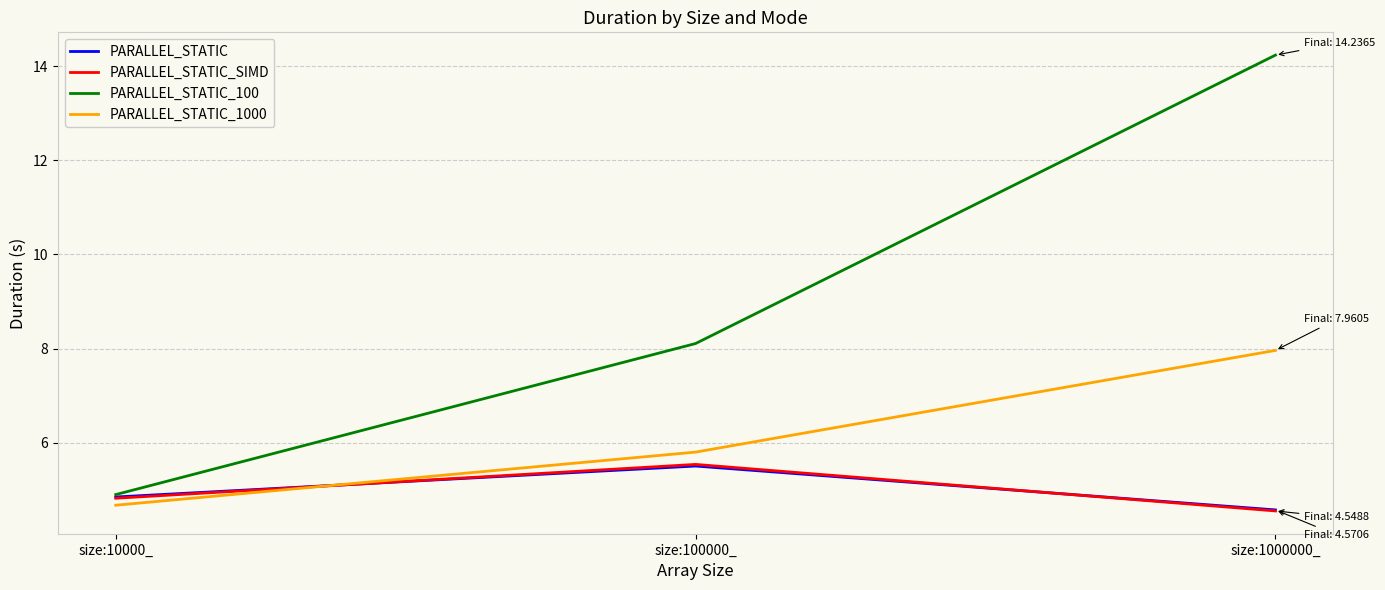

Reading left to right, list all the values displayed in this chart.

PARALLEL_STATIC: 4.8	5.5	4.6
PARALLEL_STATIC_SIMD: 4.8	5.5	4.5
PARALLEL_STATIC_100: 4.9	8.1	14.2
PARALLEL_STATIC_1000: 4.7	5.8	8.0